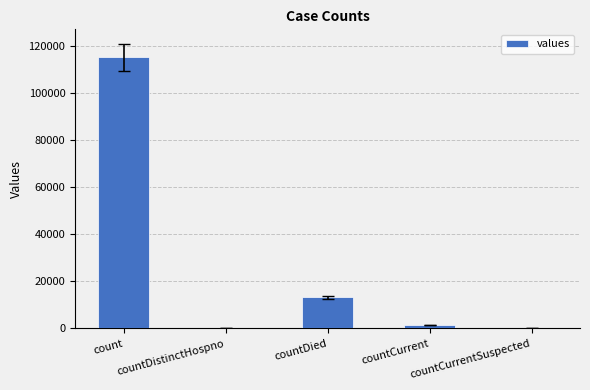

The value at countDied is 13343. True or false?

True